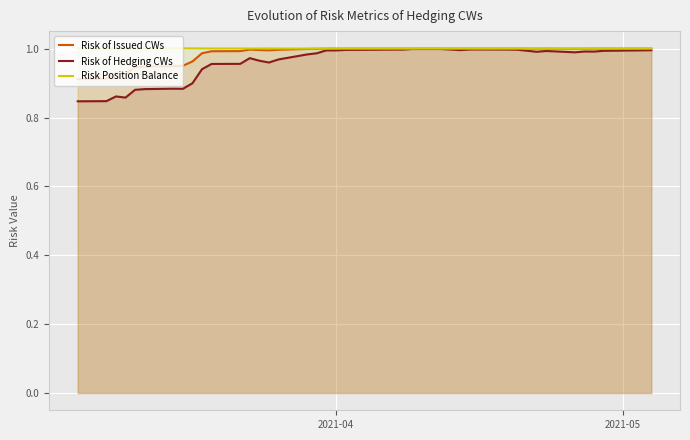

What is the difference between the second highest and minimum values in the Risk of Issued CWs series?

0.1